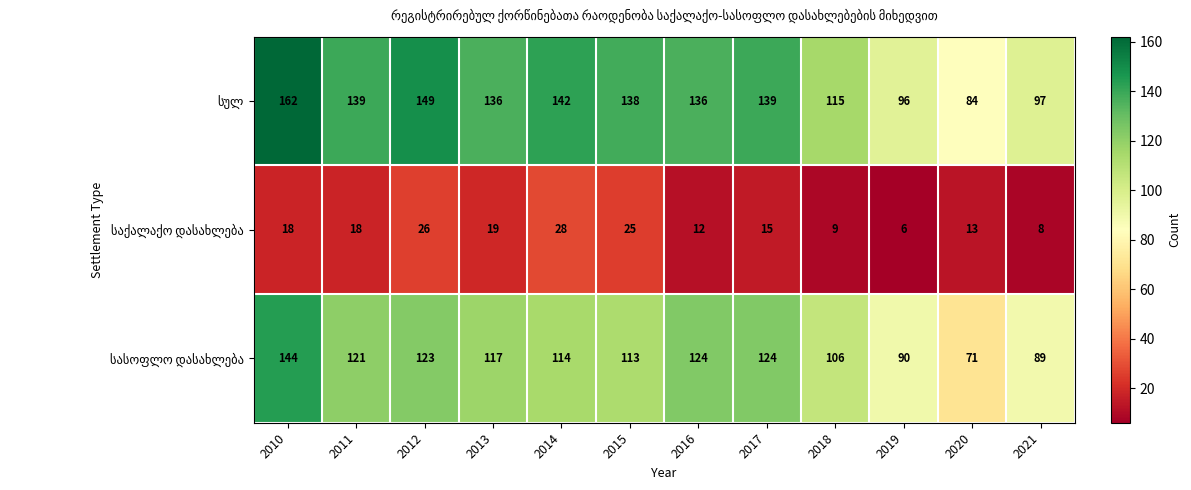

Which label corresponds to the smallest value in the chart?

2019